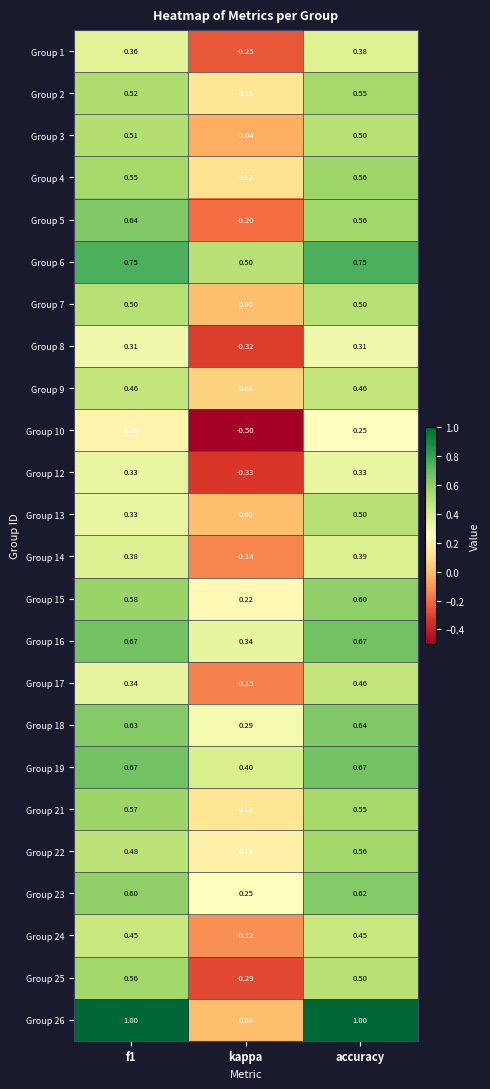

Is the value of Group 15 at f1 greater than the value of Group 12 at f1?

Yes